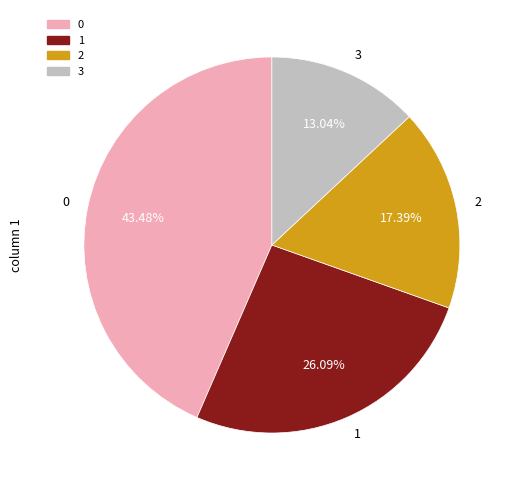

How much of the chart is everything except 3?

87.0%